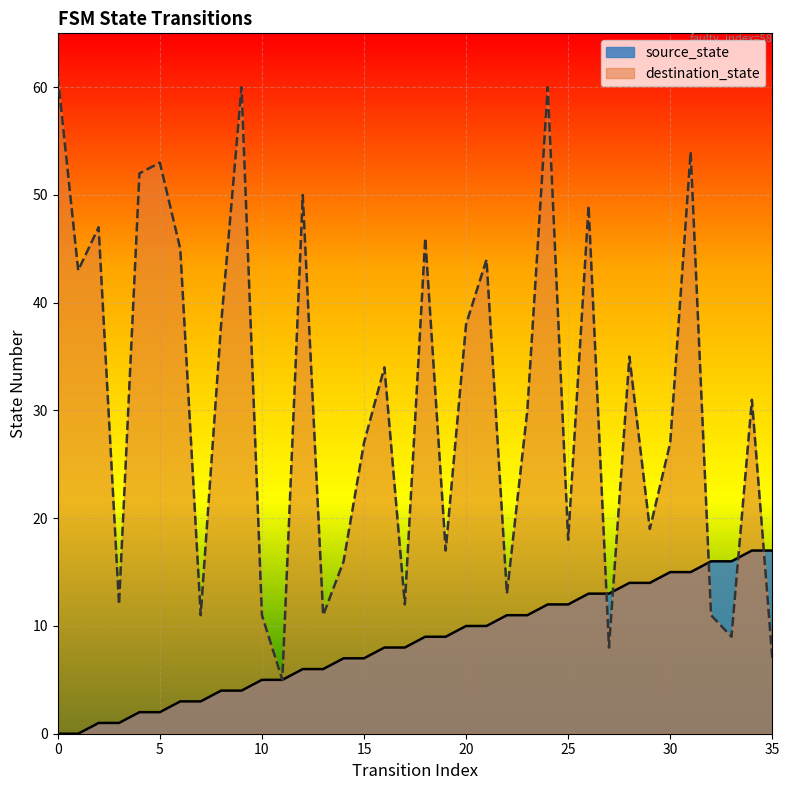

Which series has the largest range (max minus min)?

destination_state